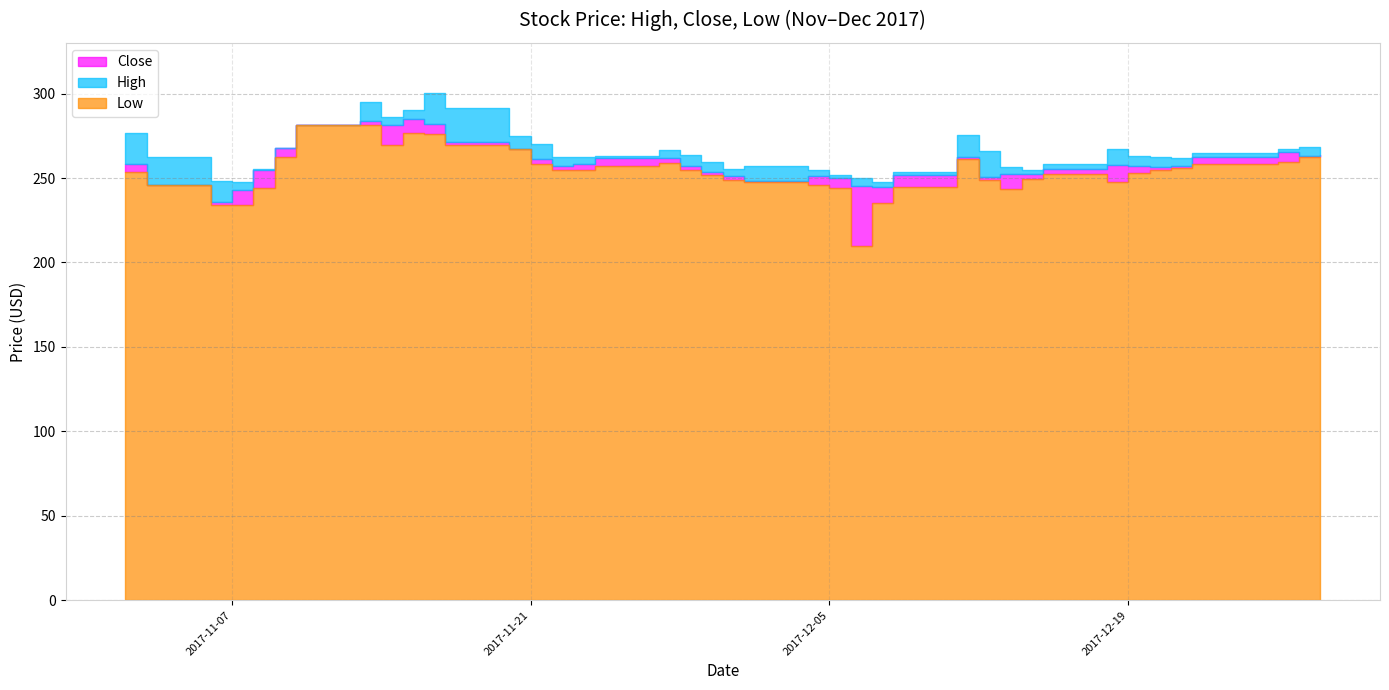

Between 2017-11-03 and 2017-11-21, which is larger?

2017-11-21